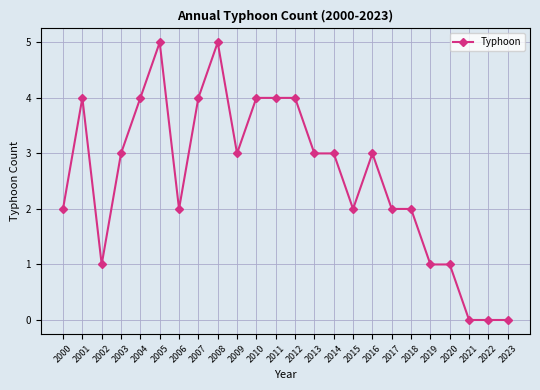

What is the change in value from 2005 to 2022?

-5